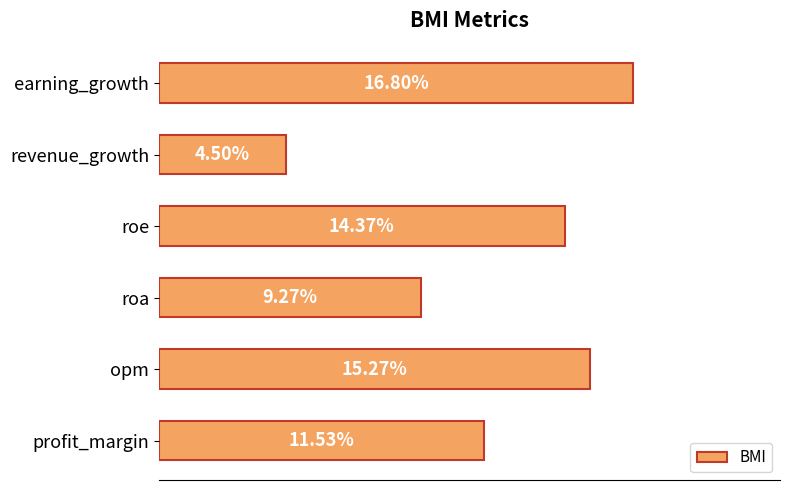

Rank the categories by value from highest to lowest.

earning_growth, opm, roe, profit_margin, roa, revenue_growth